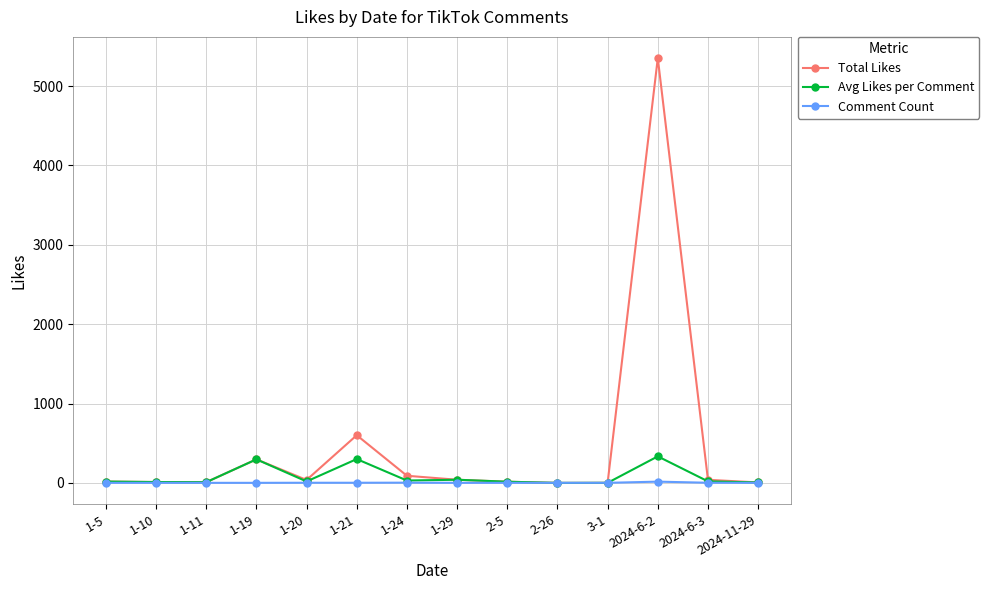

What position from the right is 1-11?

12